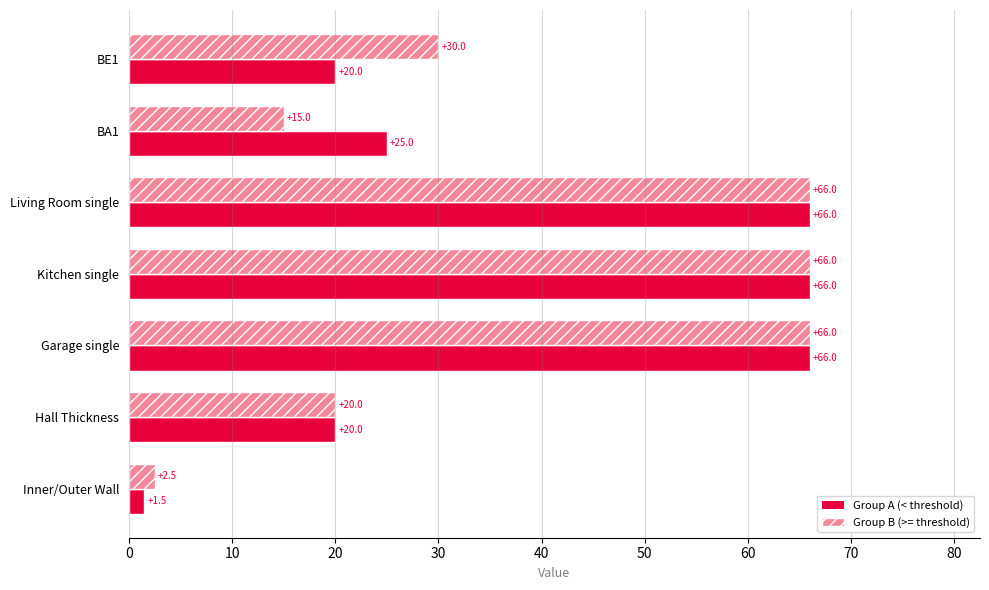

List the series in order of their overall mean, highest first.

Group B (>= threshold), Group A (< threshold)